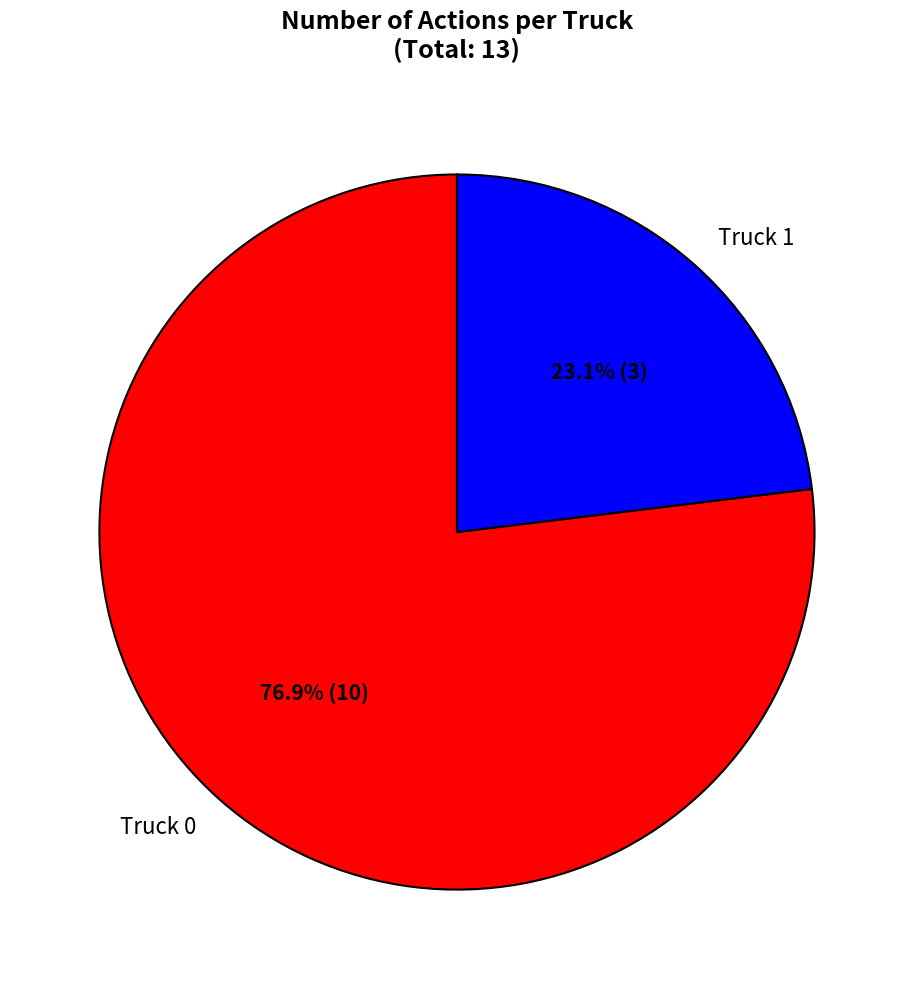

Which category has the smallest portion of the pie?

Truck 1